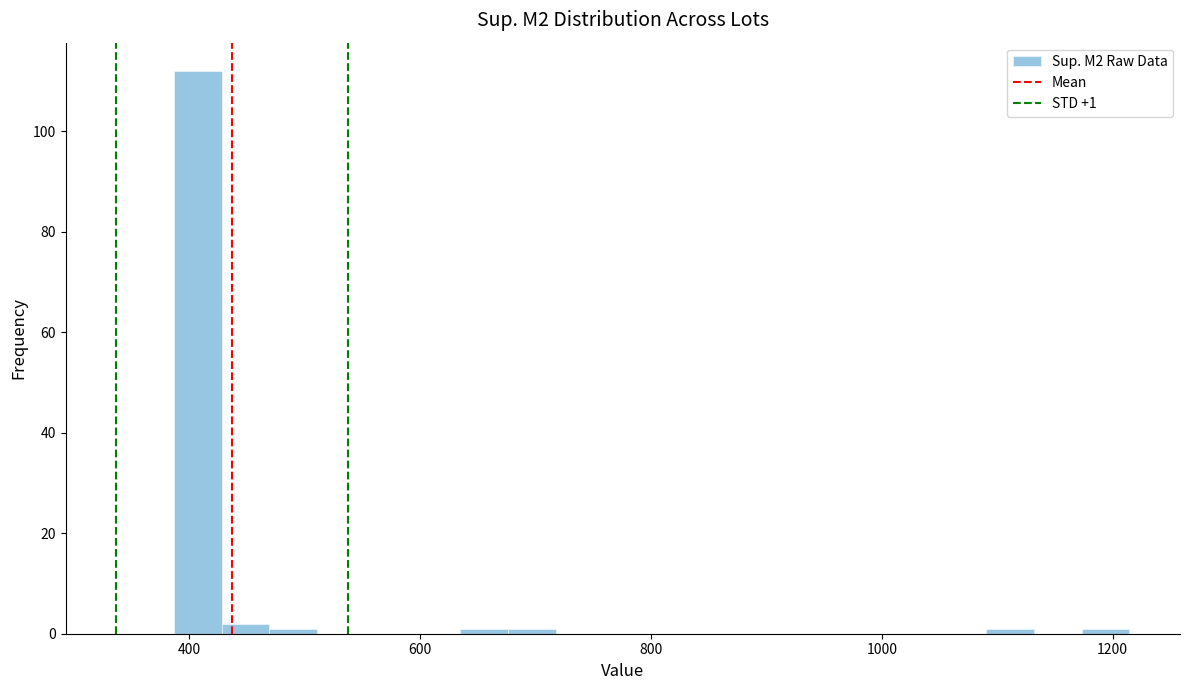

Read against the x-axis, roughly where is the centre of the tallest bar?

400